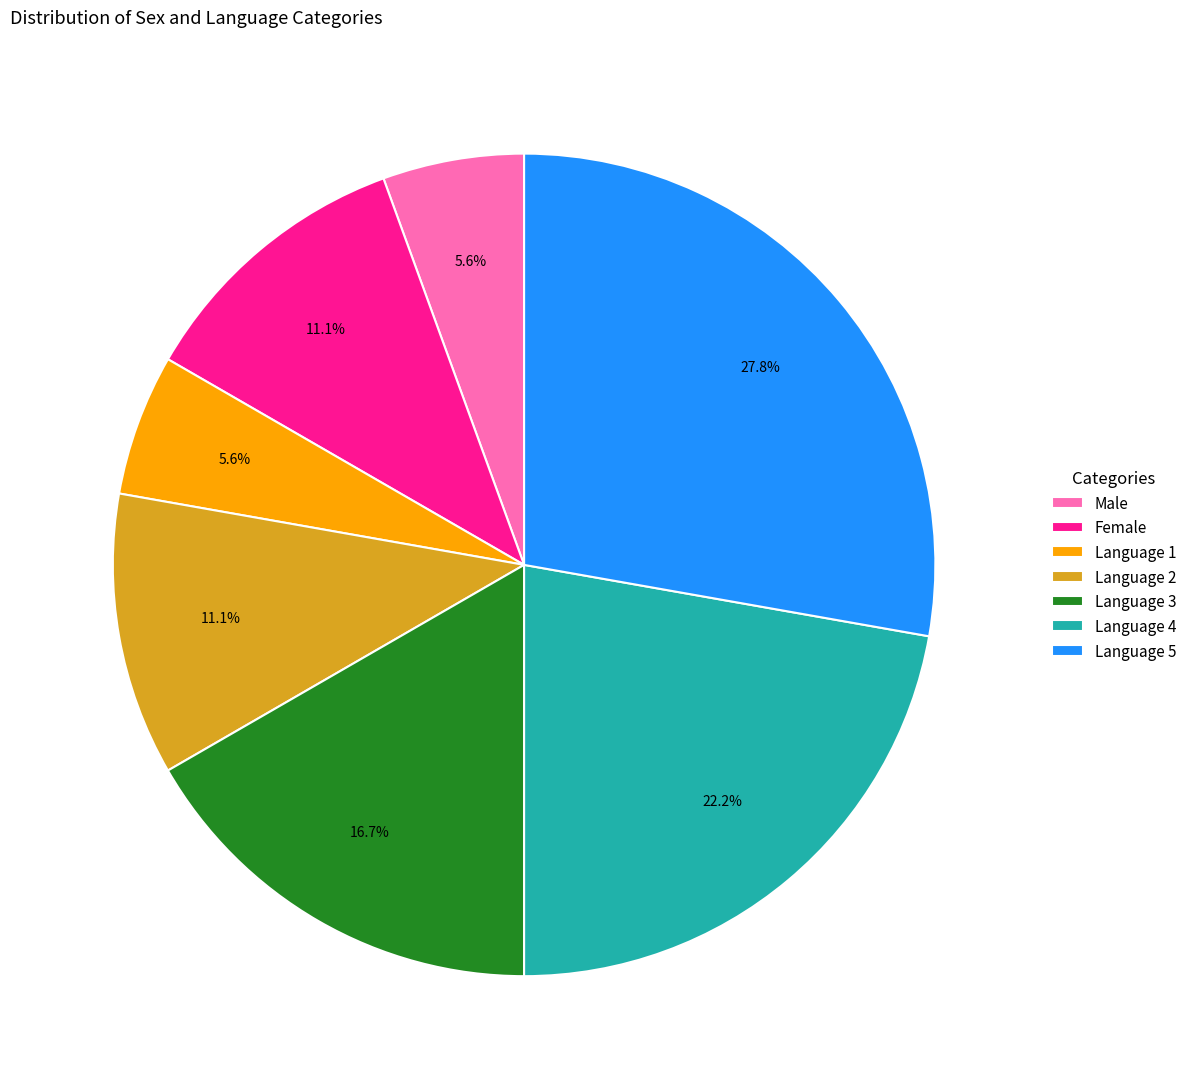

To the nearest percent, what is the average slice percentage?

14%